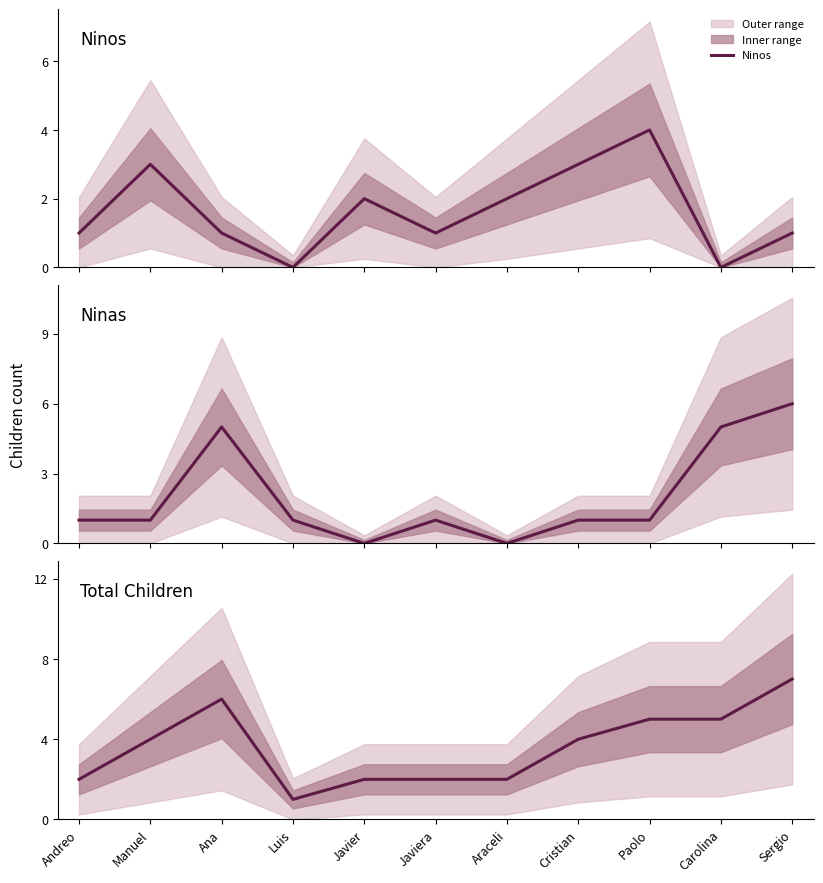

Reading right to left, transcribe all the data shown in this chart.

Ninos: 1	0	4	3	2	1	2	0	1	3	1
Ninas: 6	5	1	1	0	1	0	1	5	1	1
Total Children: 7	5	5	4	2	2	2	1	6	4	2